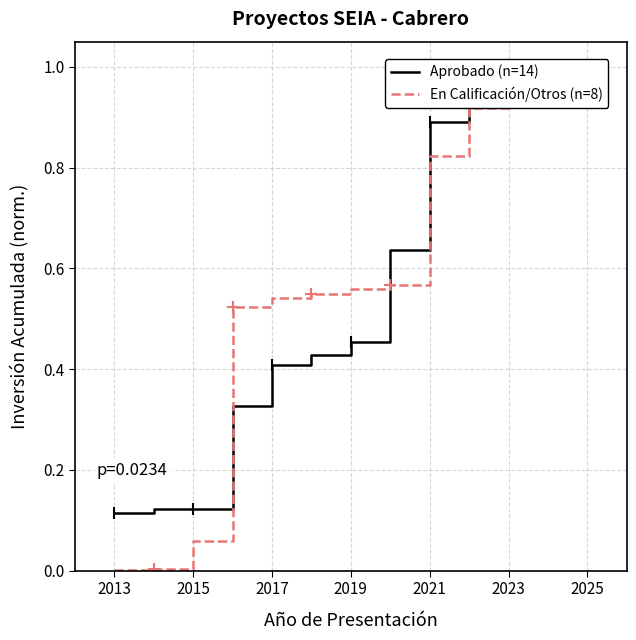

The value of En Calificación/Otros (n=8) at 2013 is 0.0. True or false?

True